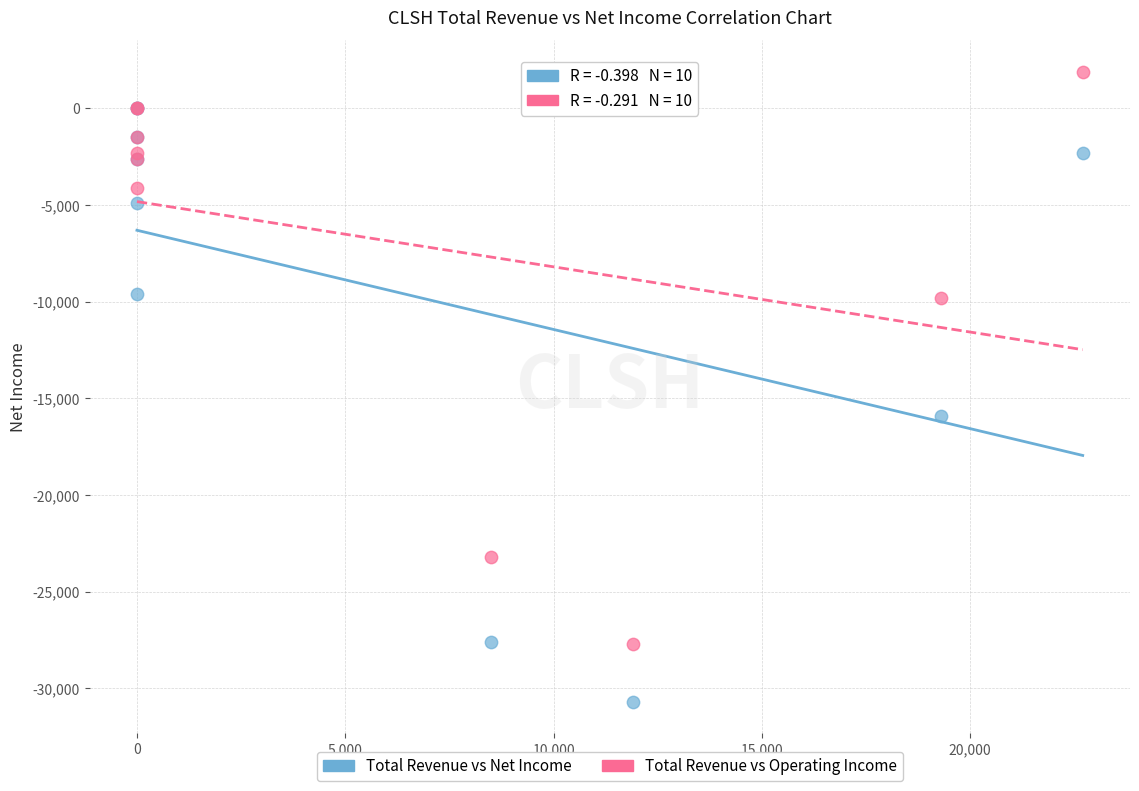

Which series reaches the minimum Y coordinate?

Total Revenue vs Net Income